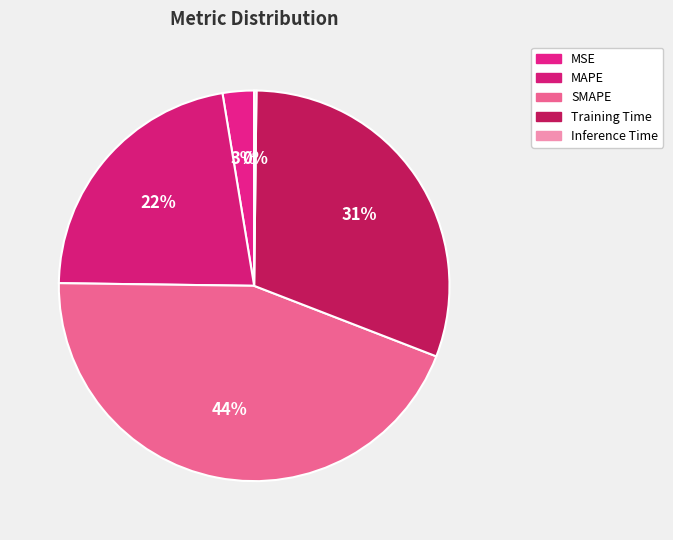

Which slice is the smallest?

Inference Time